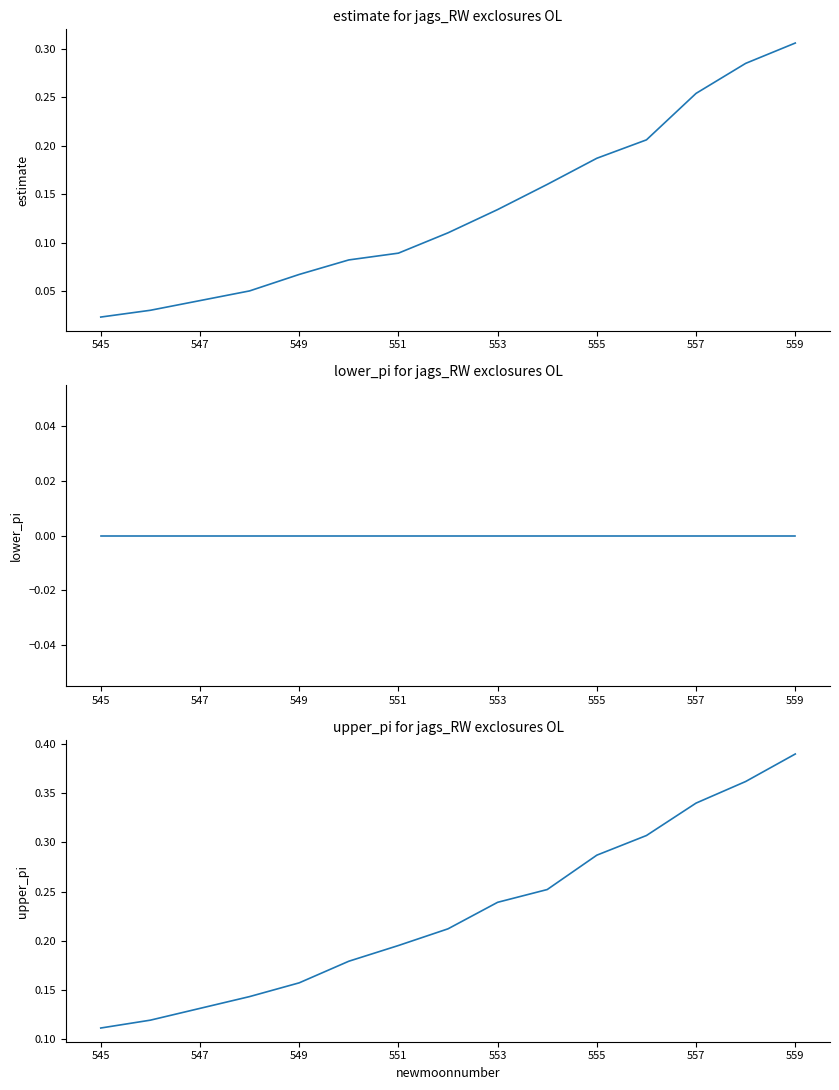

Between 9 and 14, which series saw the biggest shift?

estimate